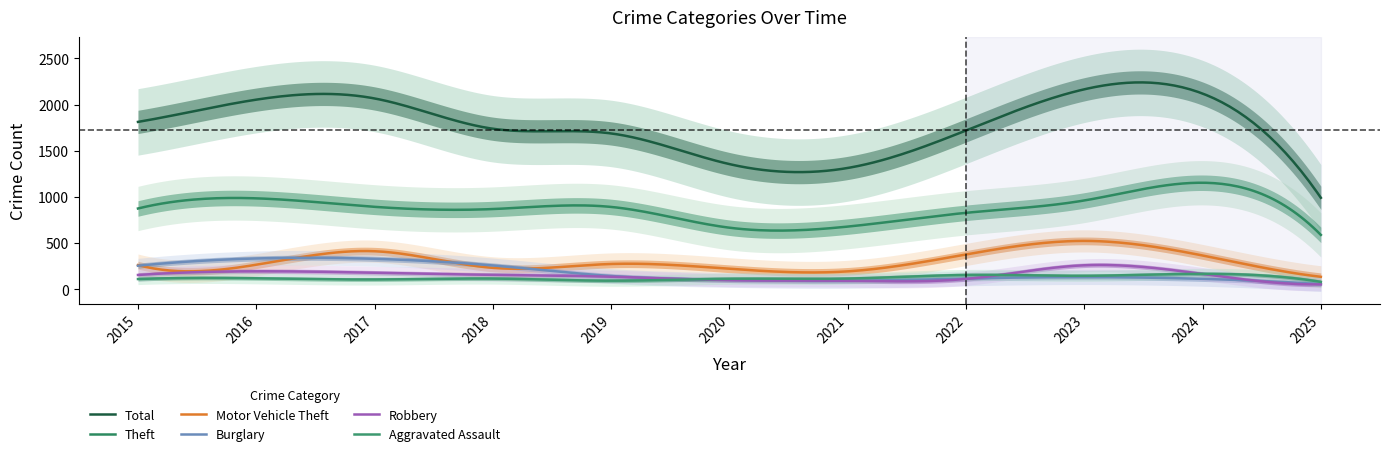

Count the number of data series in this chart.

6